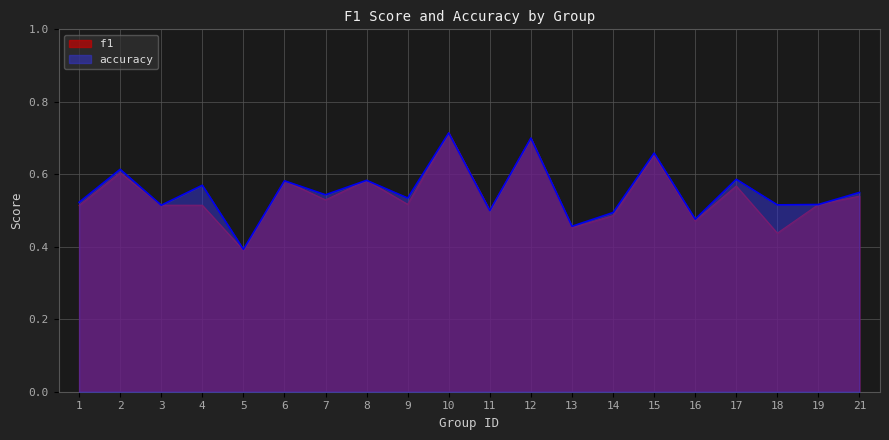

What is the maximum value shown in the chart?

0.7